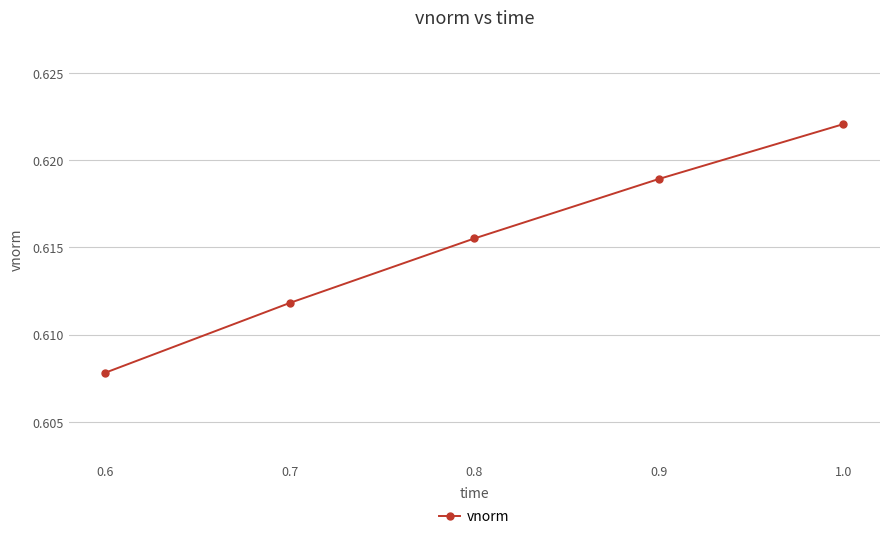

True or false: the data has more than 2 interior local peaks.

False